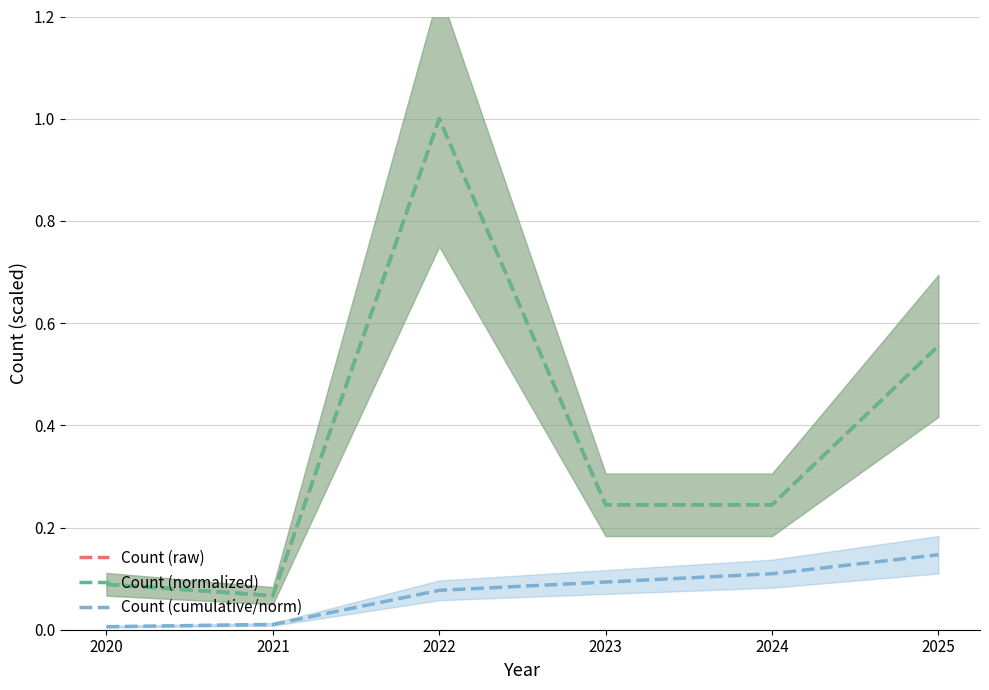

What are all the series names shown in the legend?

Count (raw), Count (normalized), Count (cumulative/norm)